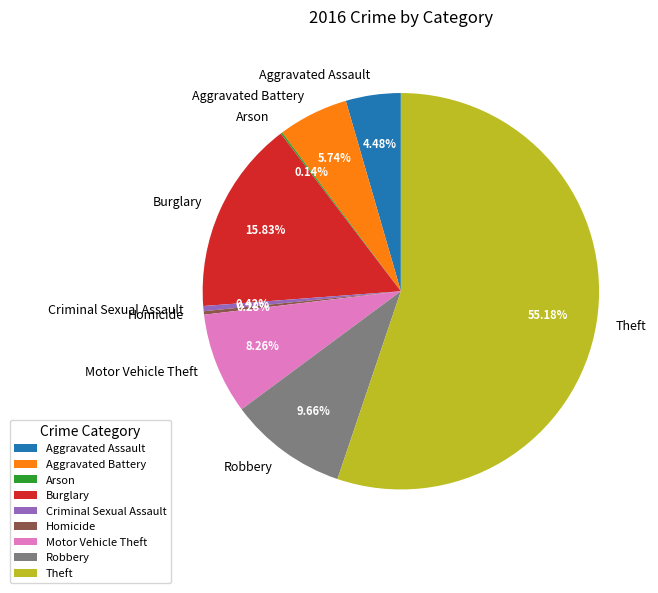

The Homicide slice represents 0% of the pie. True or false?

True